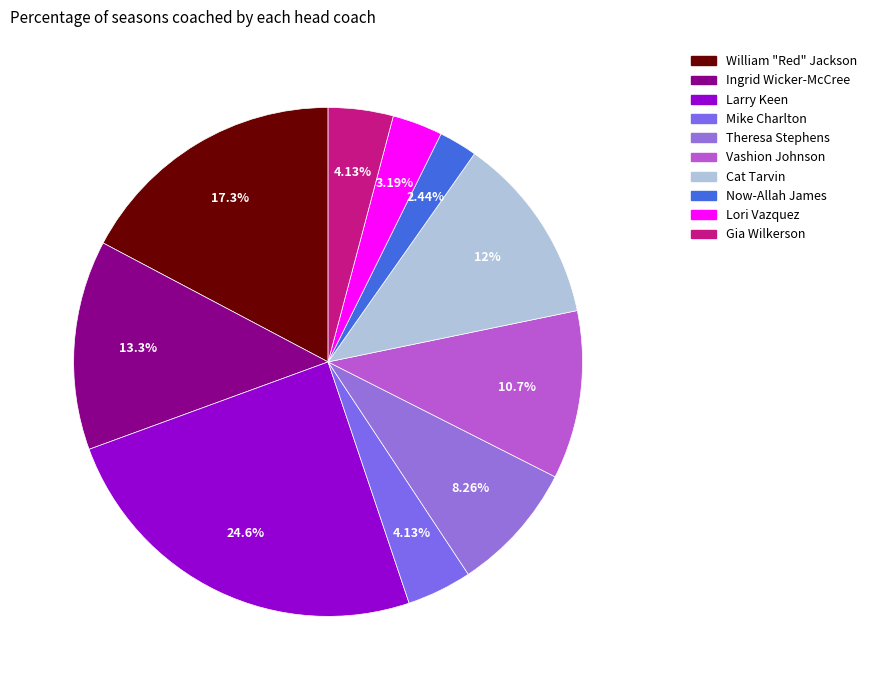

To the nearest percent, what portion does Theresa Stephens represent?

8%